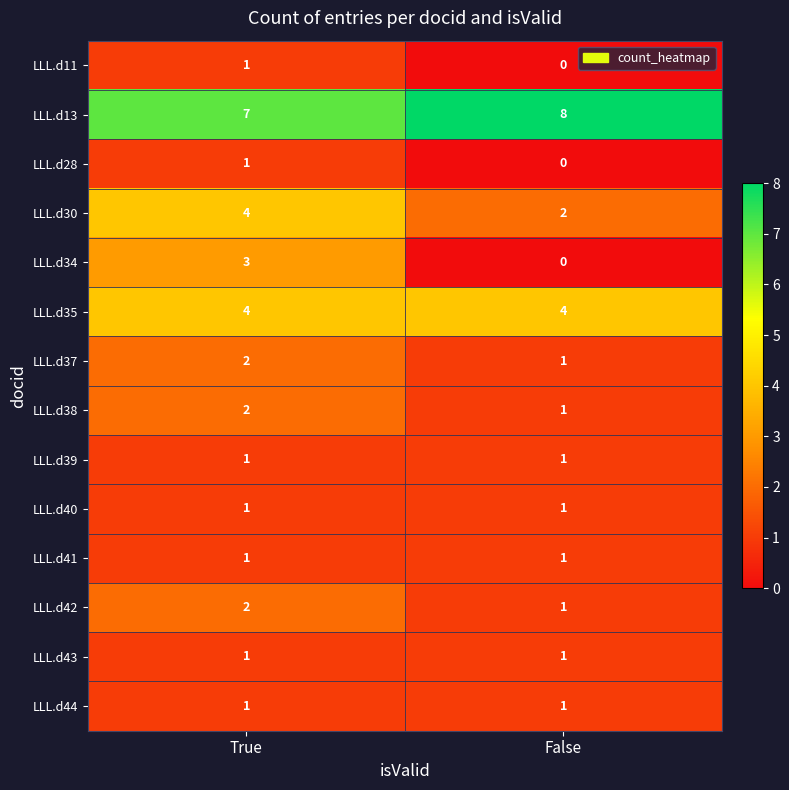

True or false: LLL.d40 has a value of 1 at True.

True